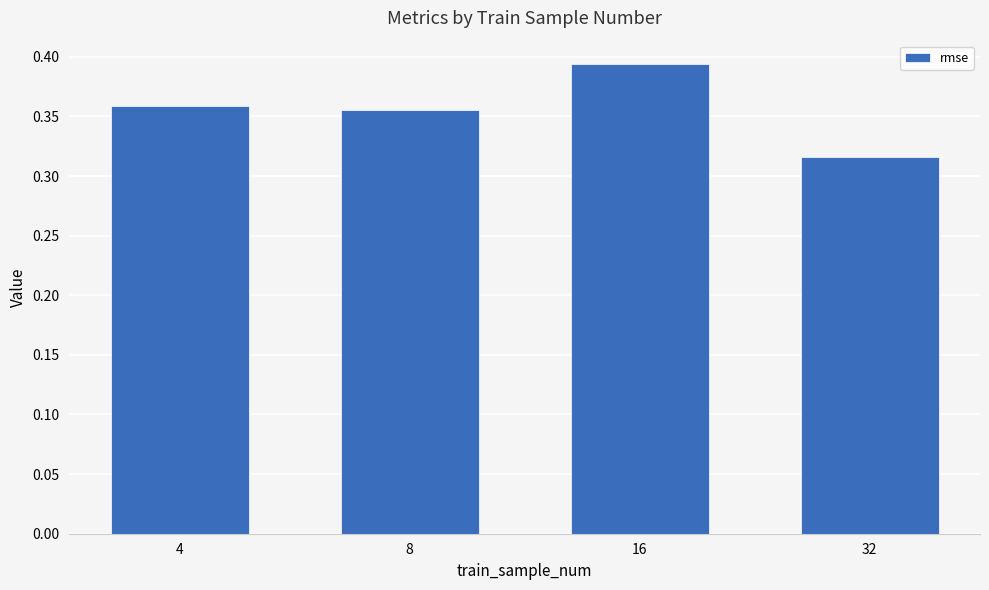

Rank the categories by value from lowest to highest.

32, 8, 4, 16